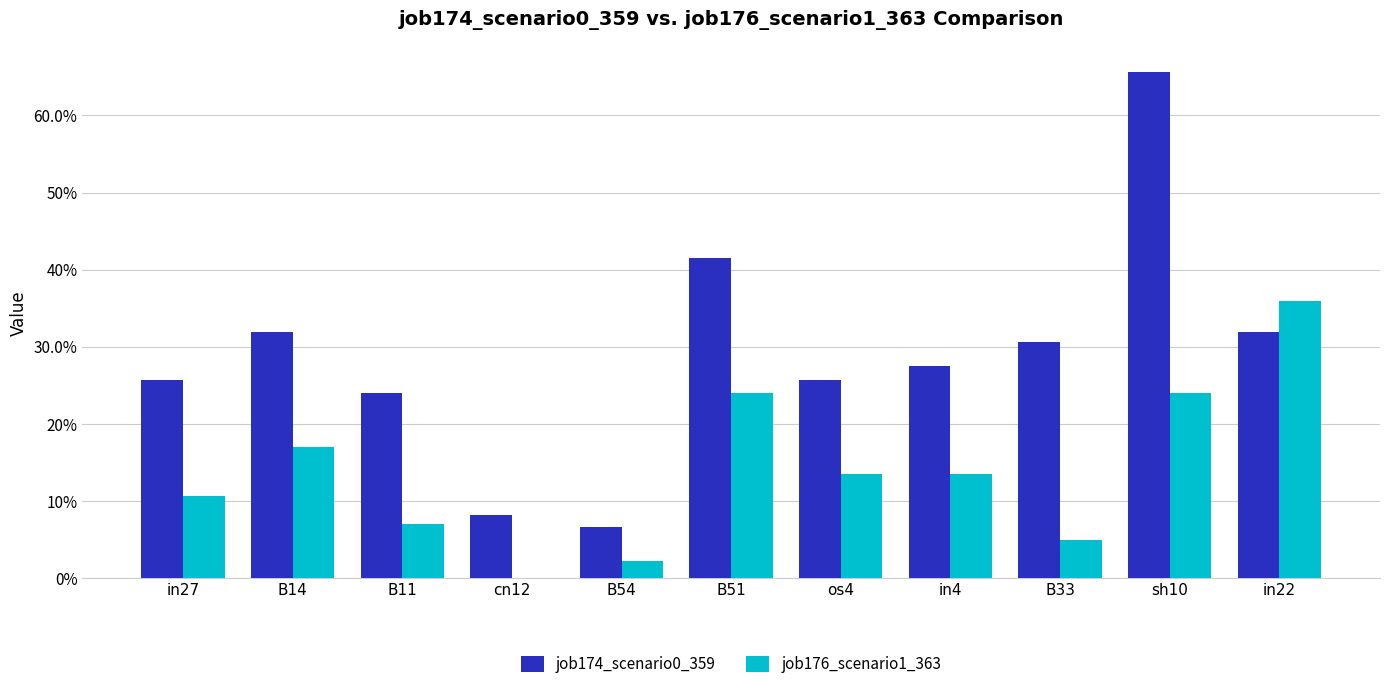

What are all the series names shown in the legend?

job174_scenario0_359, job176_scenario1_363